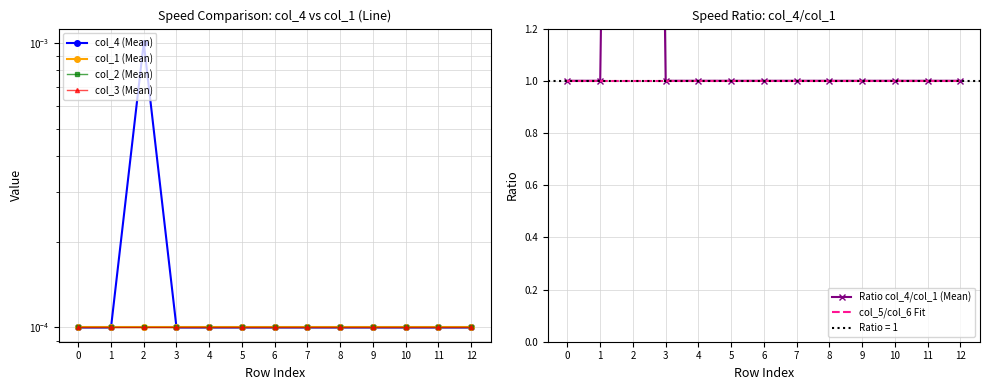

Read the col_5/col_6 Fit value at 7.

1.0